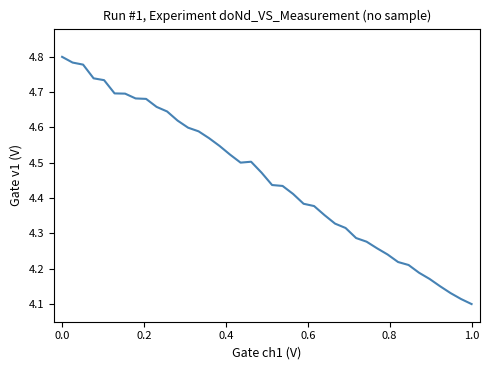

What is the difference between the maximum and minimum values?

0.7